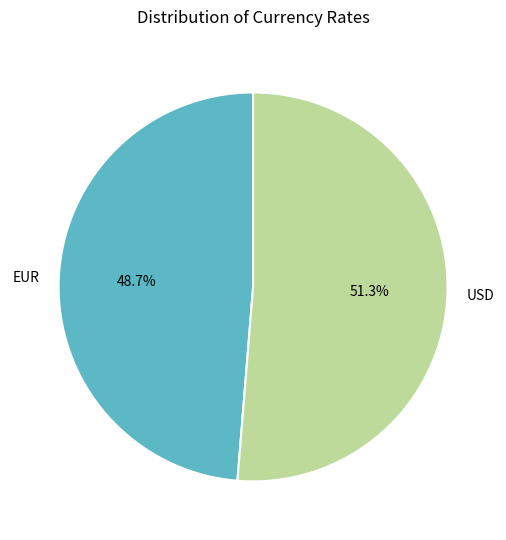

What is the smallest slice in the pie chart?

EUR